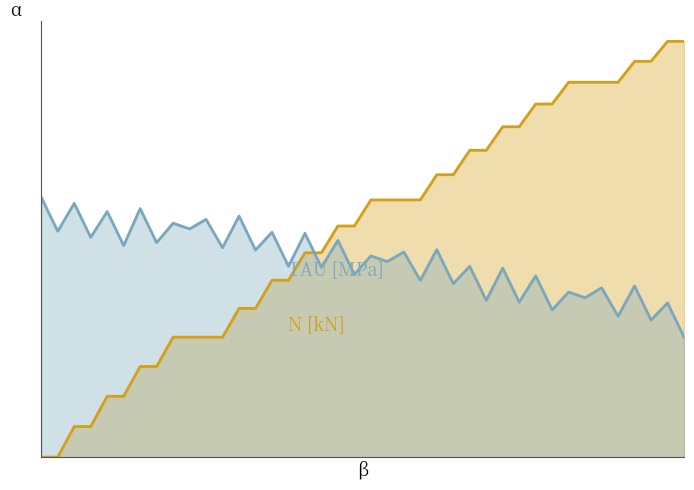

What is the maximum value shown in the chart?

0.2